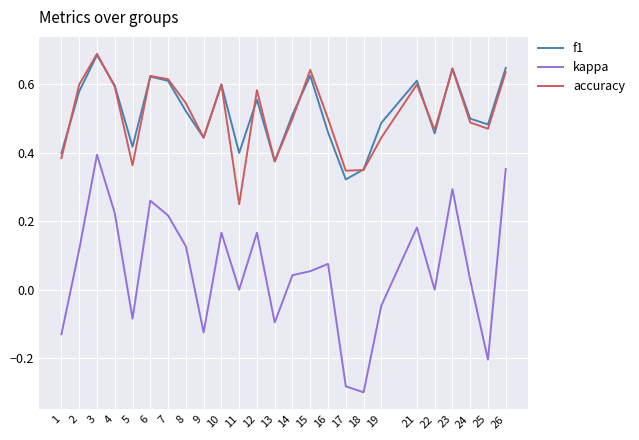

Which category has the highest value in the f1 series?

3